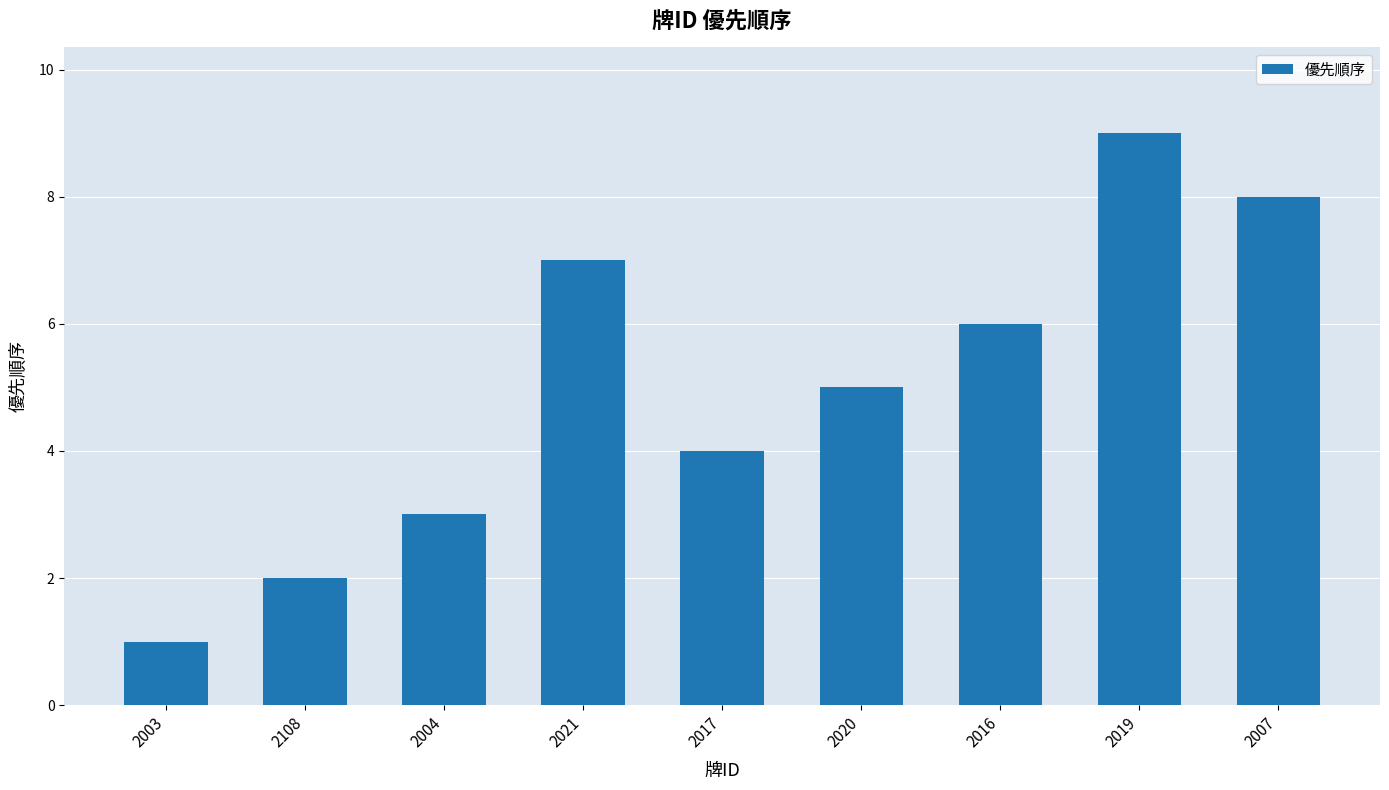

Reading right to left, list all the values displayed in this chart.

2007=8	2019=9	2016=6	2020=5	2017=4	2021=7	2004=3	2108=2	2003=1